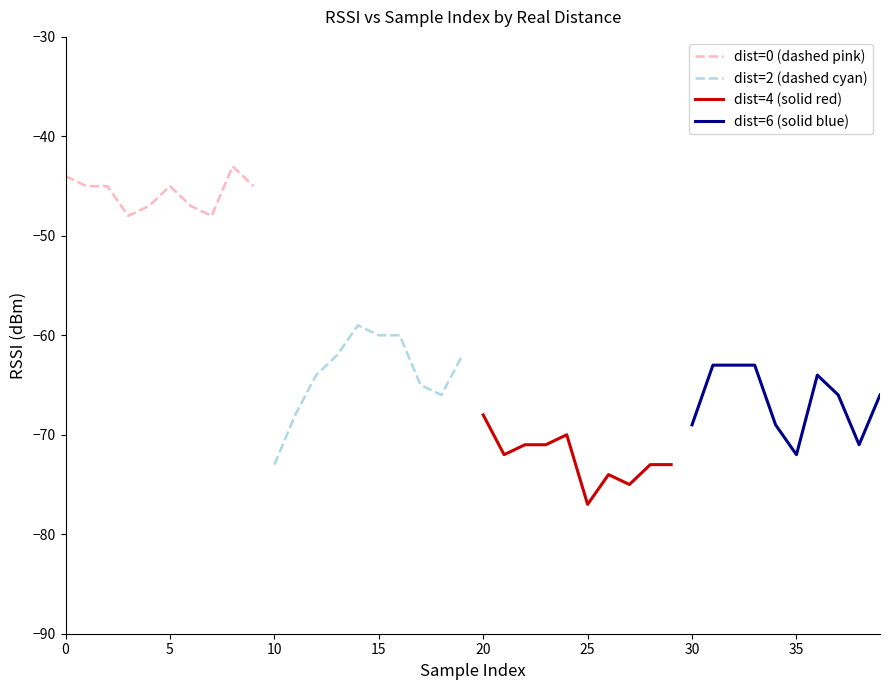

Count the number of data series in this chart.

4